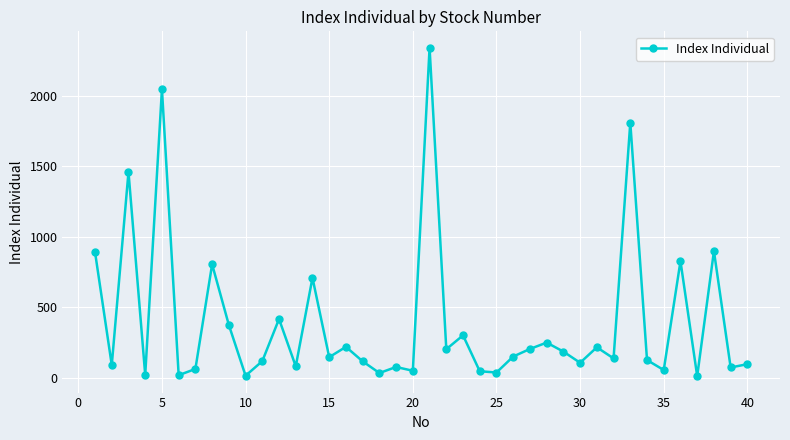

What is the greatest value displayed?

2343.2